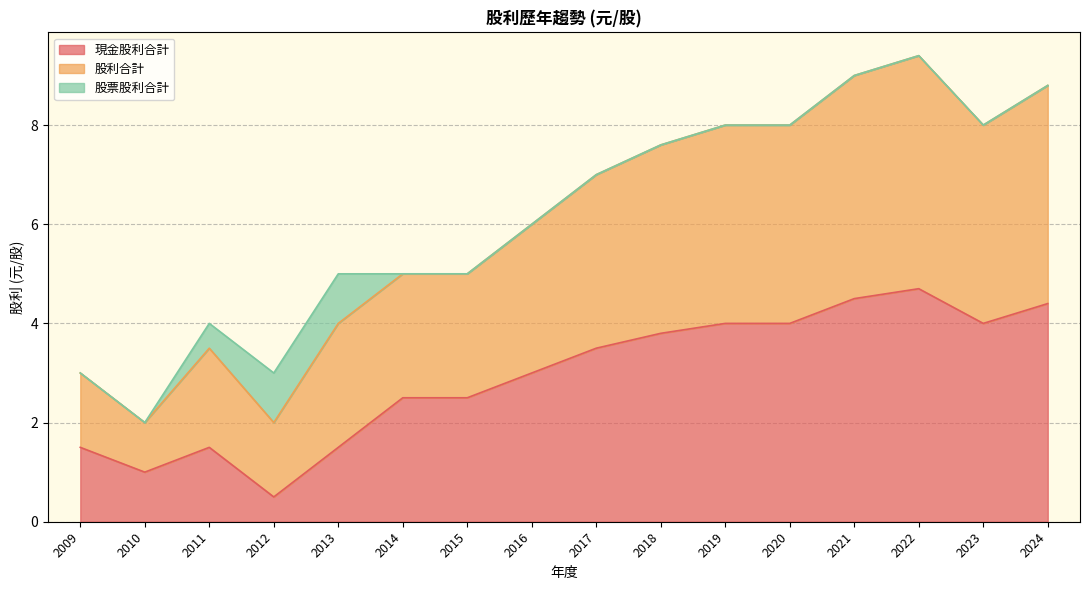

What are all the series names shown in the legend?

現金股利合計, 股利合計, 股票股利合計